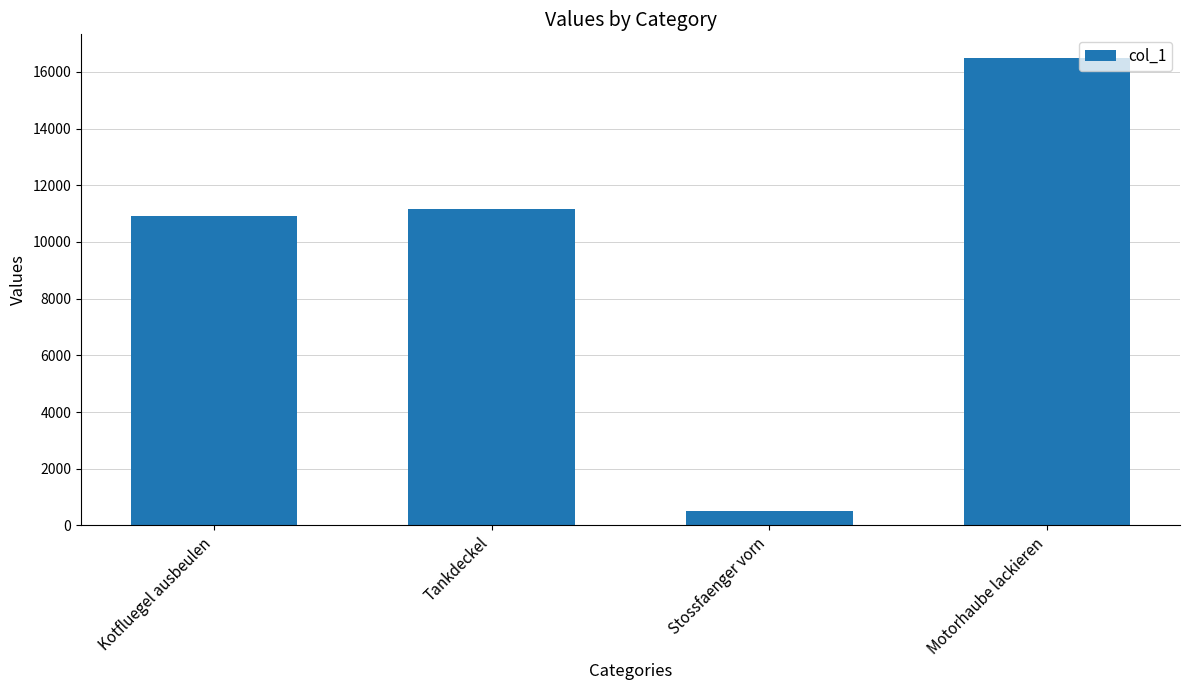

Which has a higher value, Tankdeckel or Motorhaube lackieren?

Motorhaube lackieren